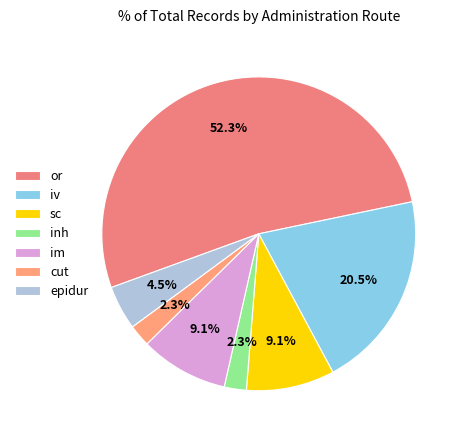

Is there a majority slice in this chart?

Yes